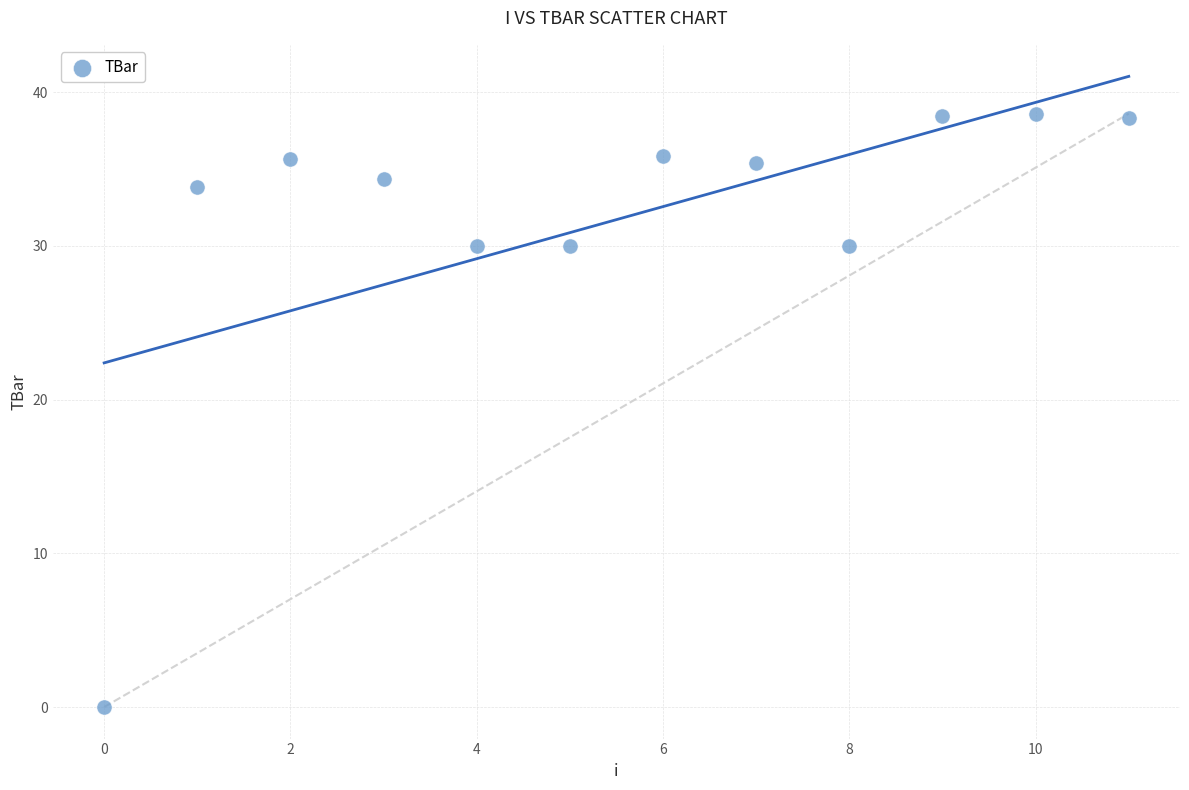

What is the range of Y values (max minus min)?

38.6